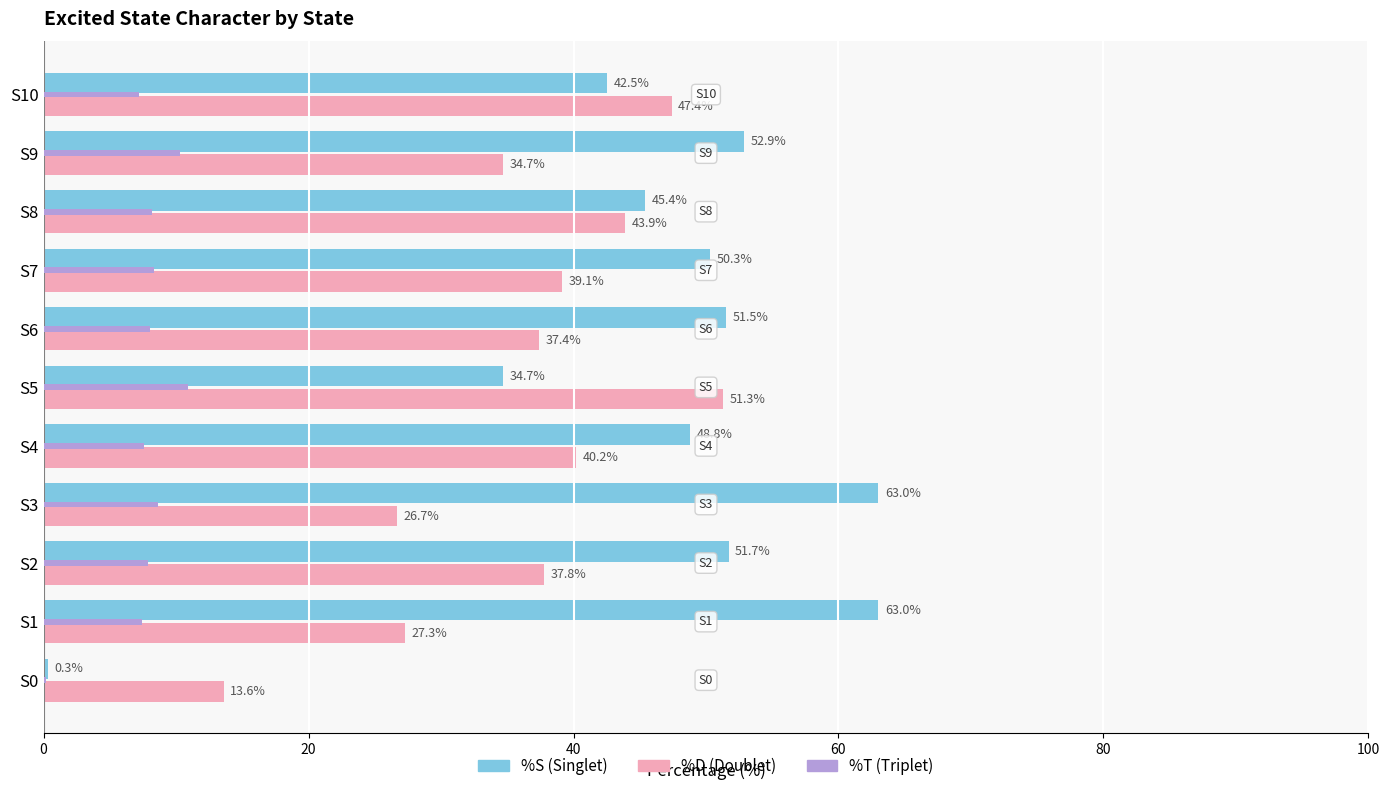

How many data points does each series have?

11